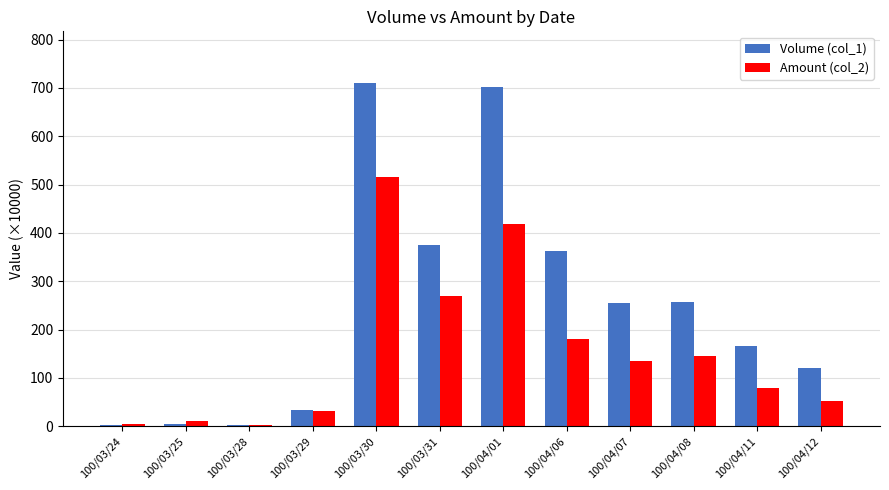

What are all the series names shown in the legend?

Volume (col_1), Amount (col_2)